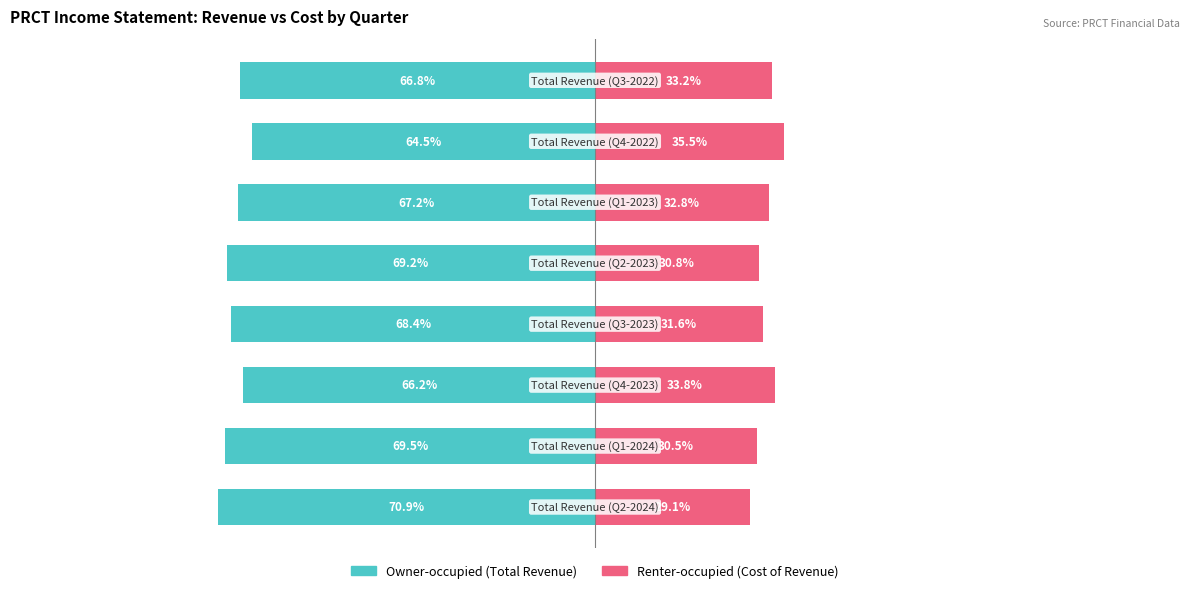

Rank the series at 3 from lowest to highest value.

Owner-occupied, Renter-occupied